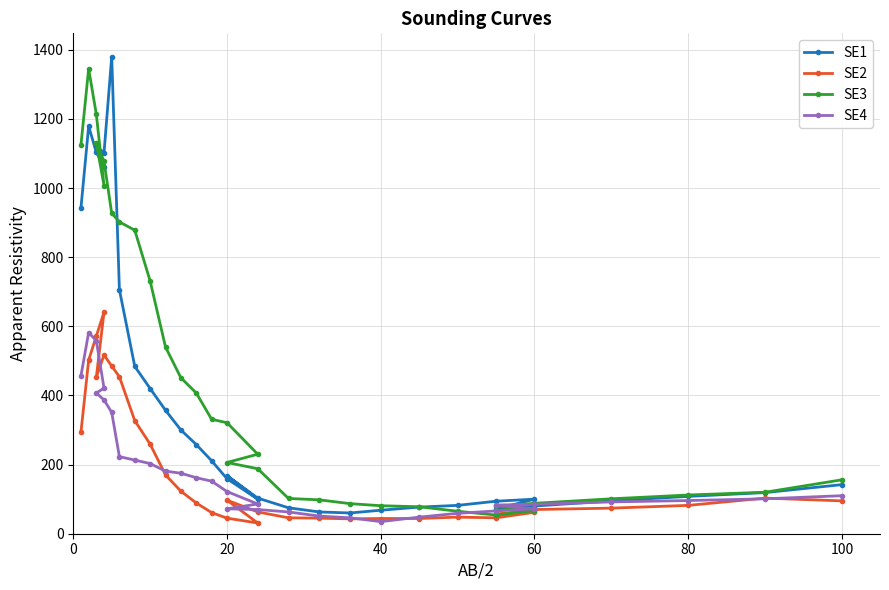

What is the lowest value of the SE1 series?

60